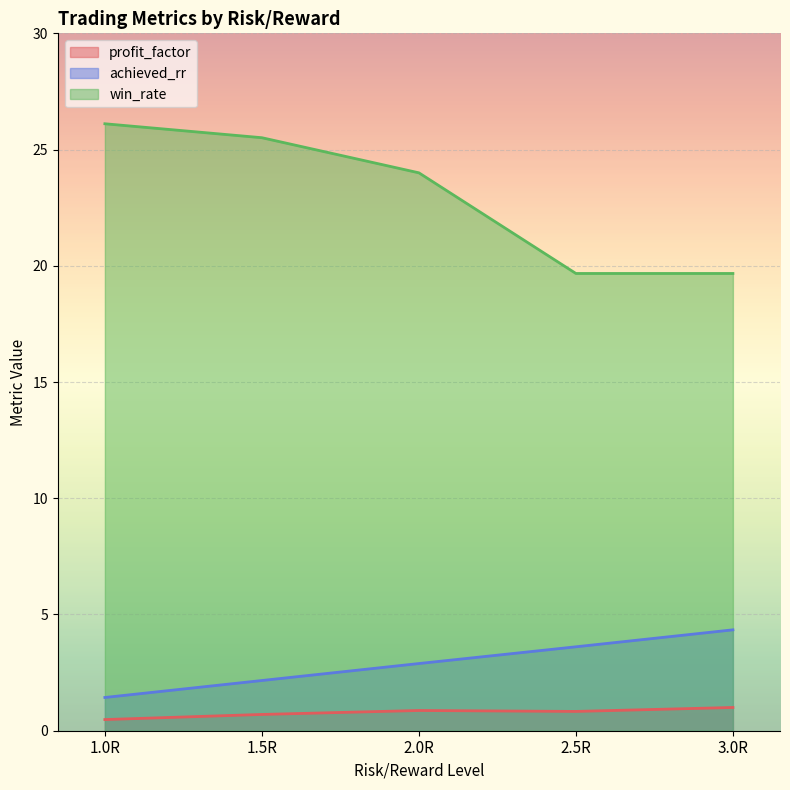

What is the difference between the maximum and second lowest values in the win_rate series?

6.4